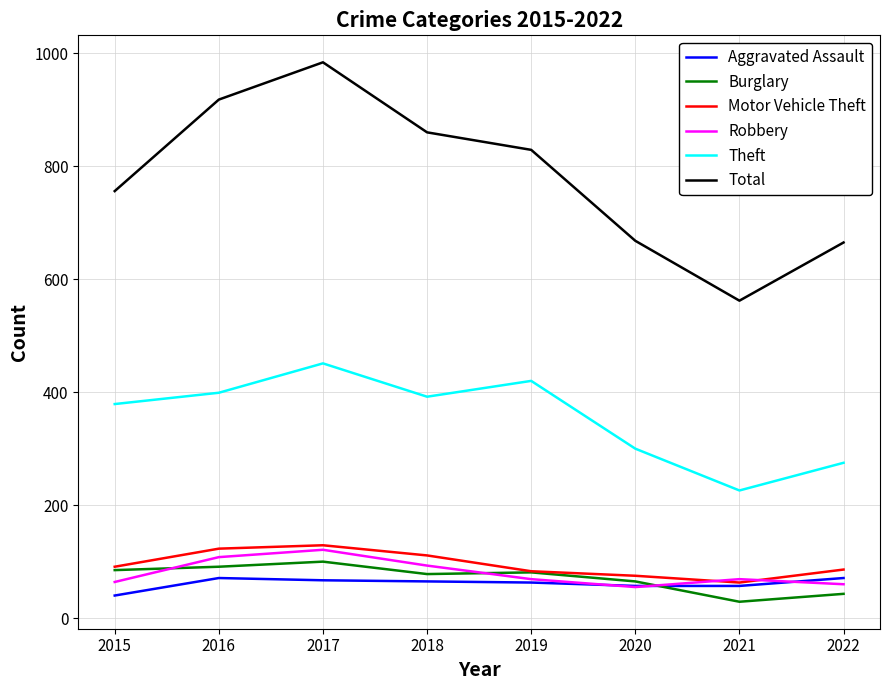

Where is the first local maximum for Theft?

2017